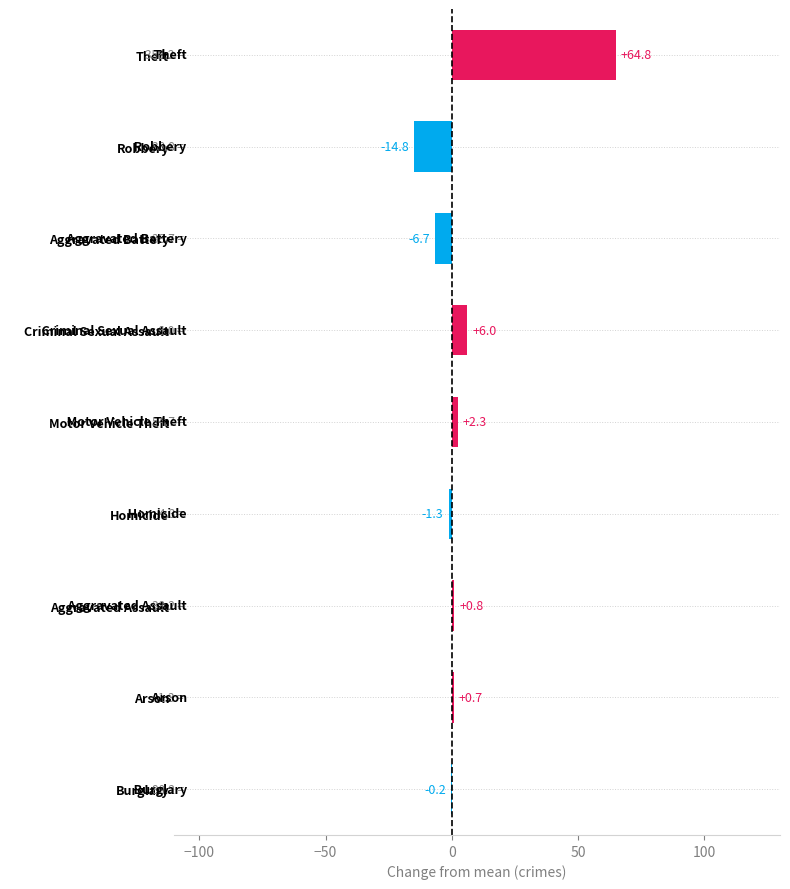

Which has a higher value, Theft or Burglary?

Theft